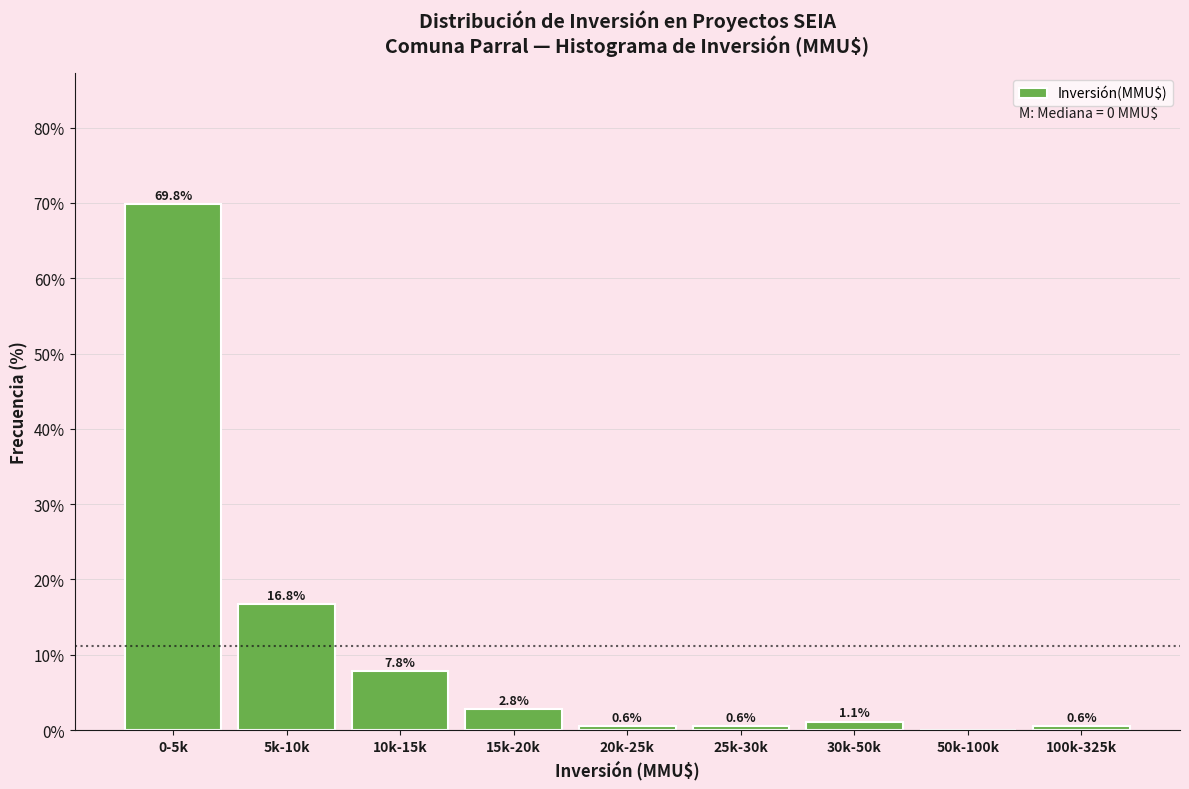

Reading left to right, extract all data points from this chart.

0-5k=69.8	5k-10k=16.8	10k-15k=7.8	15k-20k=2.8	20k-25k=0.6	25k-30k=0.6	30k-50k=1.1	50k-100k=0.0	100k-325k=0.6